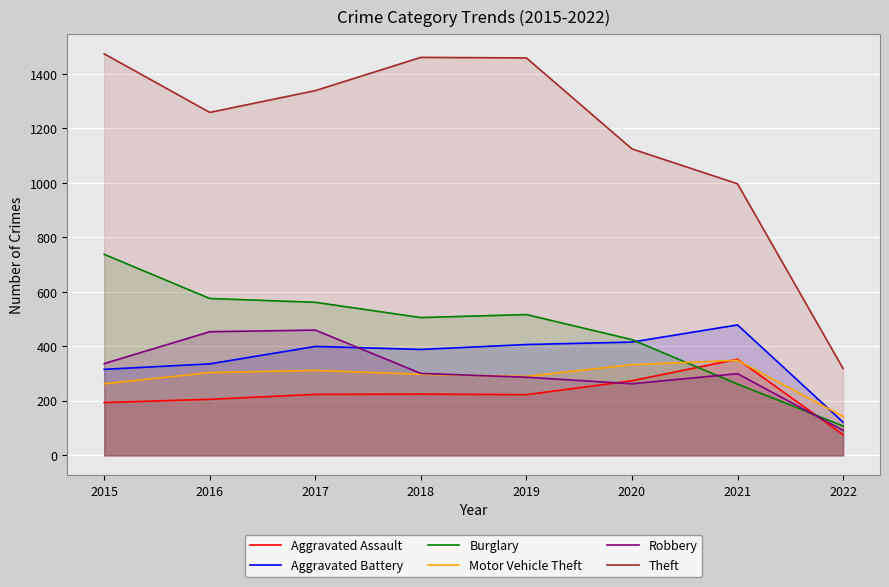

True or false: Aggravated Battery has a value of 400 at 2017.

True